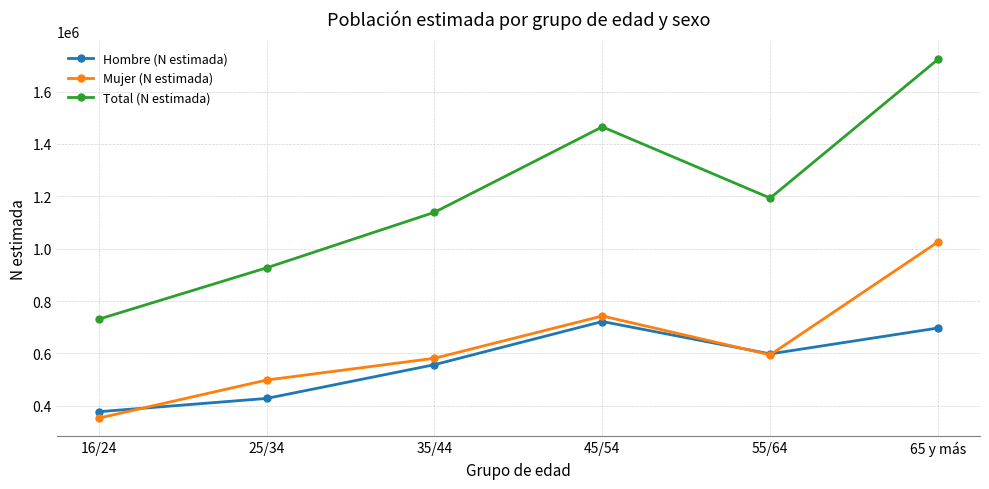

True or false: Mujer (N estimada) and Hombre (N estimada) cross at least once.

True